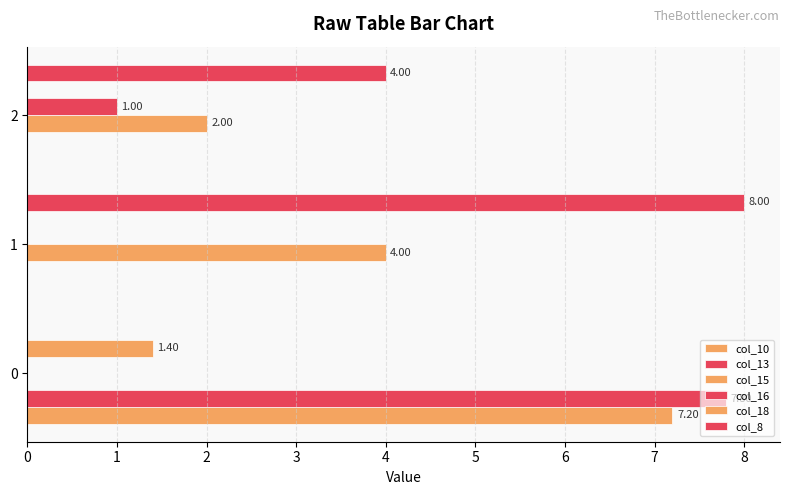

What is the value of the col_13 bar at the 1st from the left?

7.8